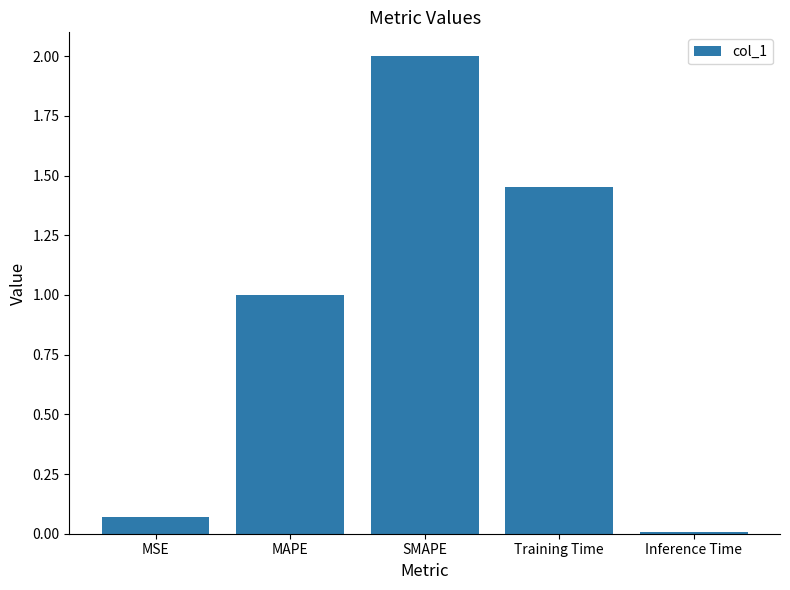

Which label corresponds to the smallest value in the chart?

Inference Time